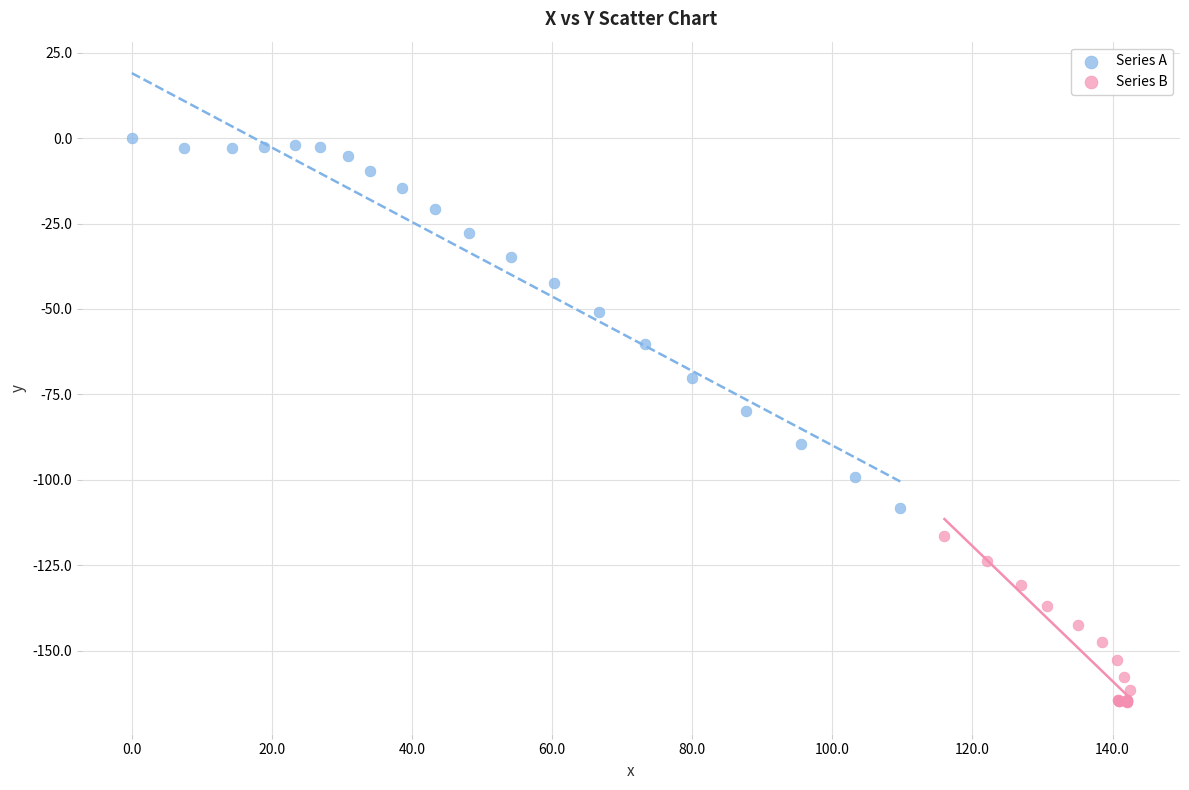

Which series contains the highest Y value?

Series A